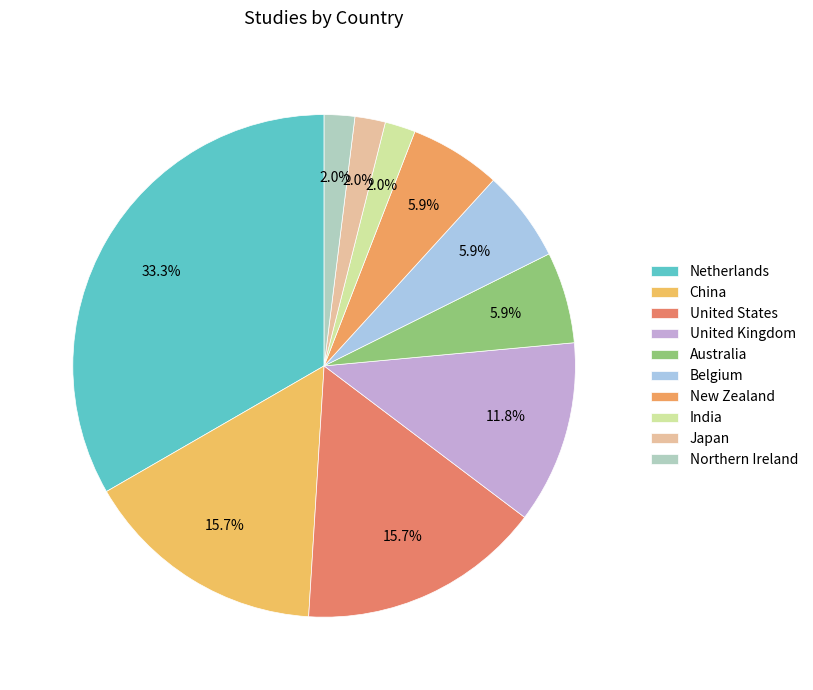

To the nearest percent, what percentage of the pie is Northern Ireland?

2%